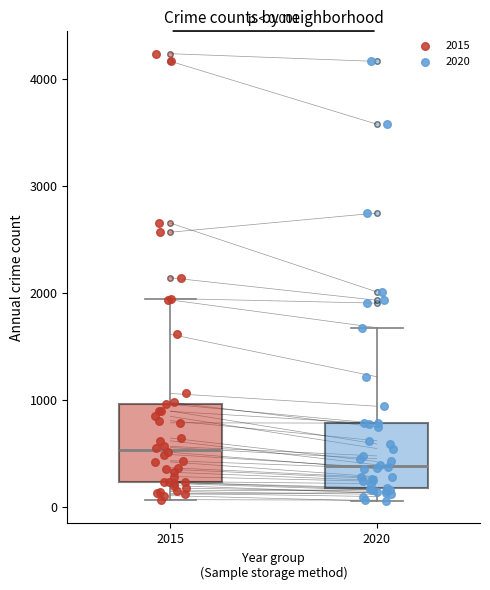

Which box has the lowest median line?

2020